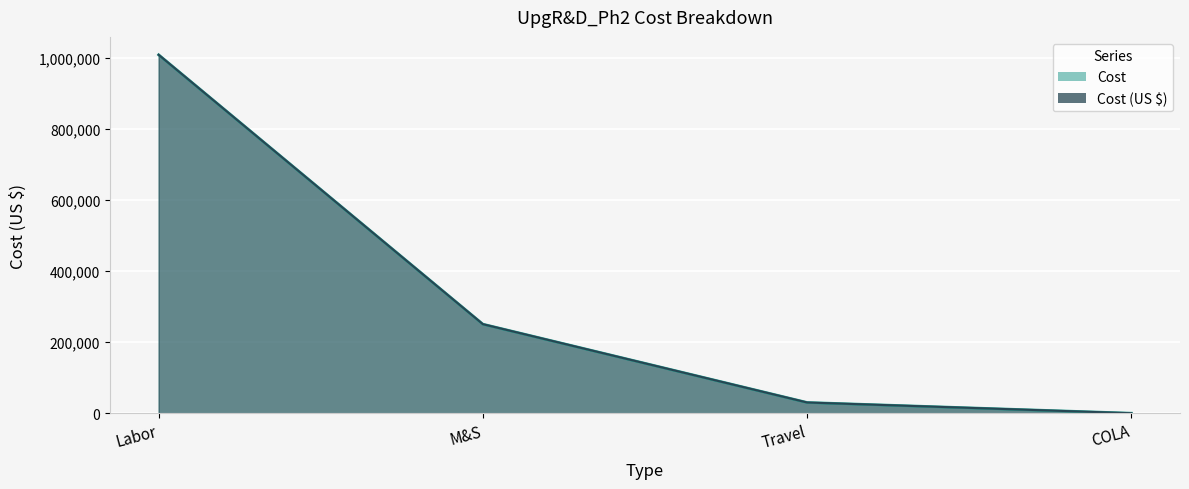

Reading left to right, list all the values displayed in this chart.

Cost: Labor=1009561.7	M&S=250806.0	Travel=30231.0	COLA=0.0
Cost (US $): Labor=1009561.7	M&S=250806.0	Travel=30231.0	COLA=0.0